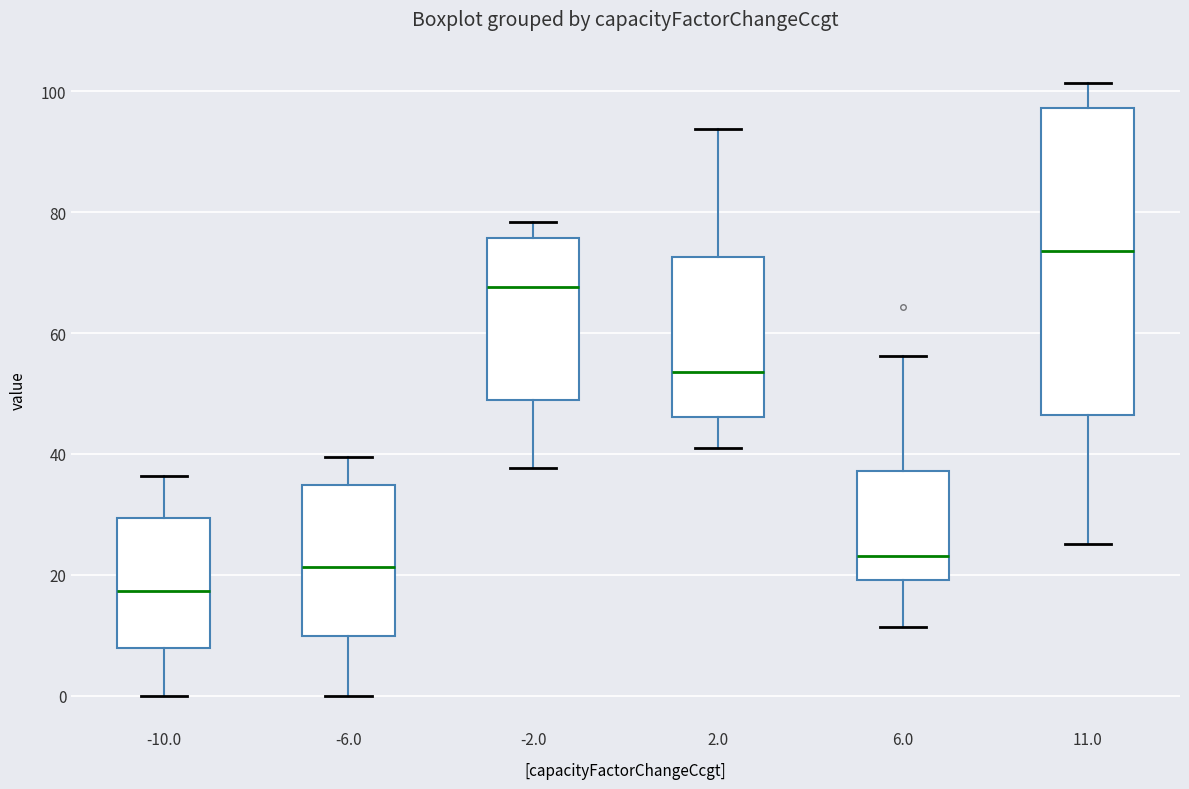

Which box's median line is the lowest?

-10.0